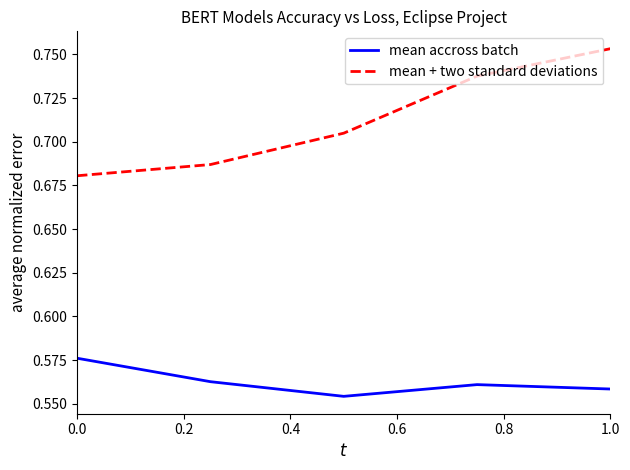

How many distinct data groups are displayed?

2